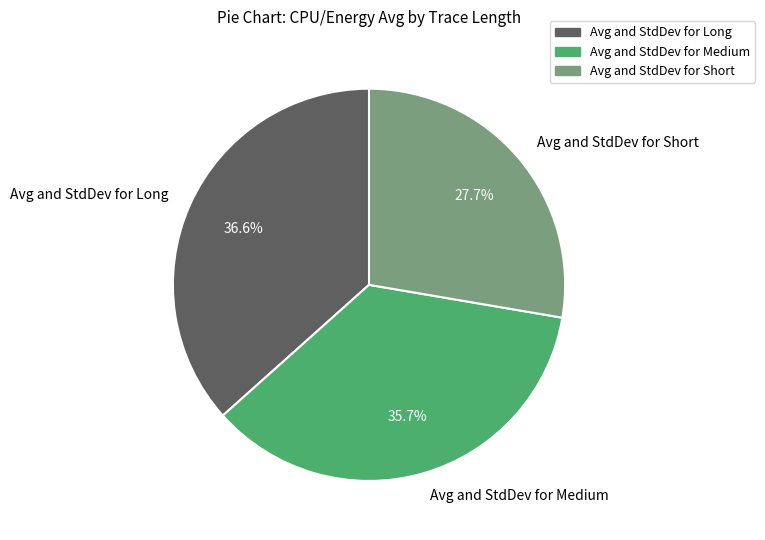

The Avg and StdDev for Long slice represents 50% of the pie. True or false?

False